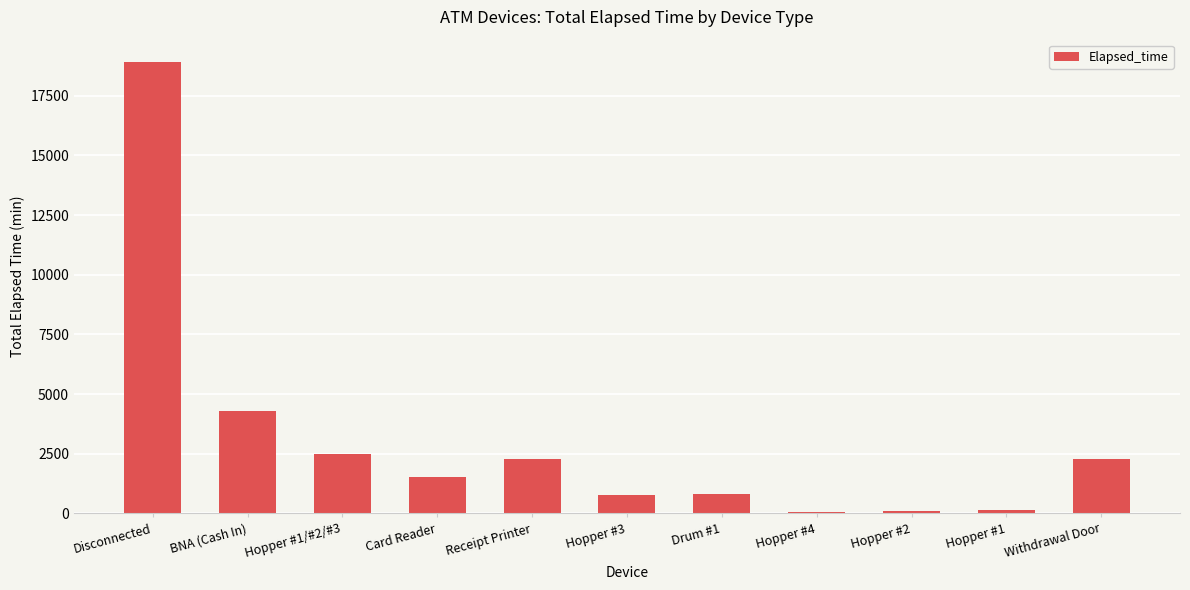

What is the difference between the maximum and minimum values?

18830